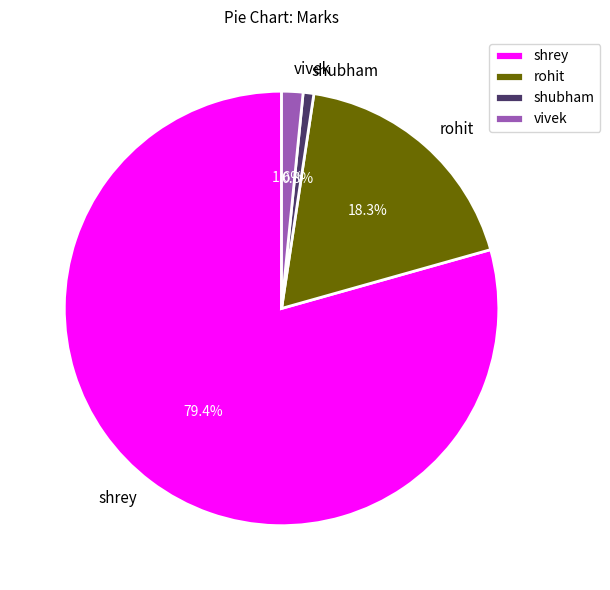

The rohit slice represents 18% of the pie. True or false?

True